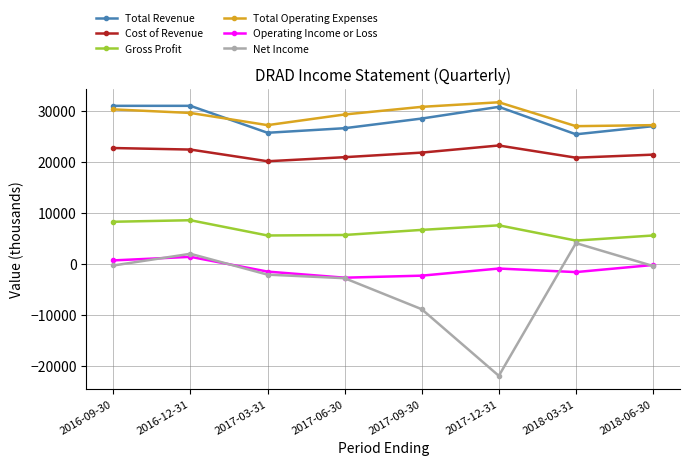

Which series has the largest range (max minus min)?

Net Income